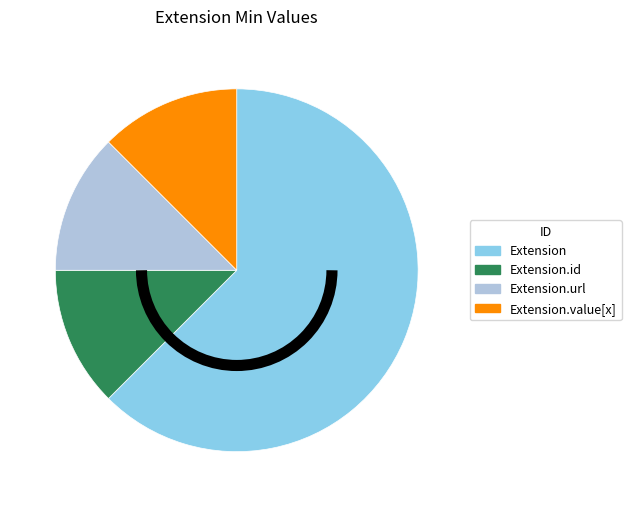

How many slices are in this pie chart?

4